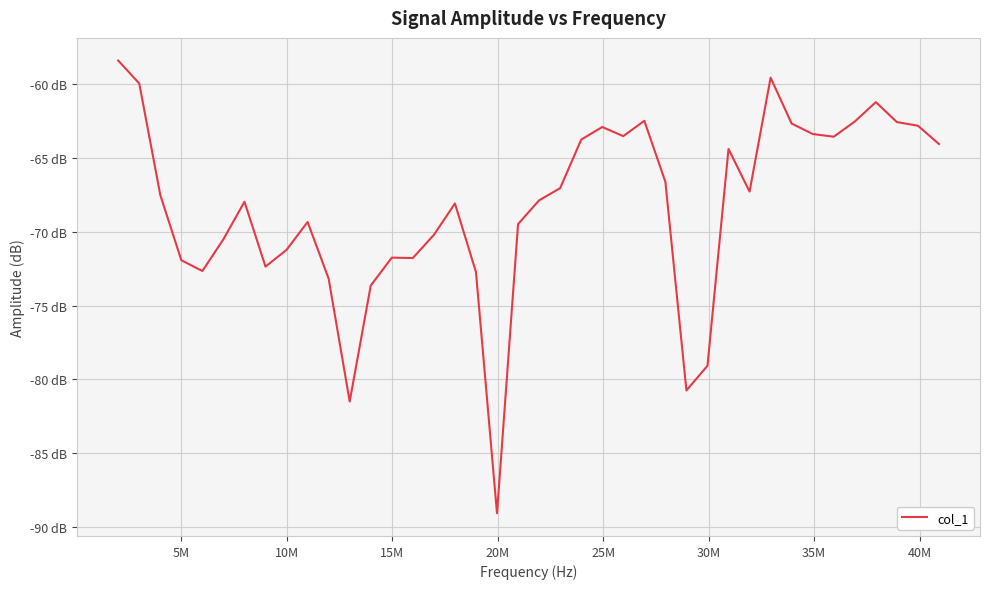

Is this an area chart (filled region under the line)?

No